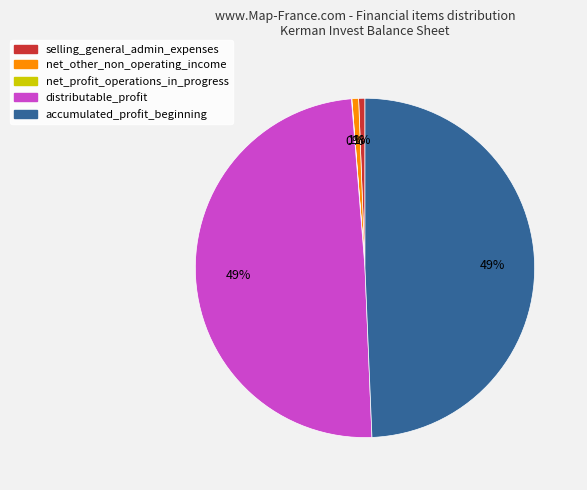

Does any single category account for the majority?

No